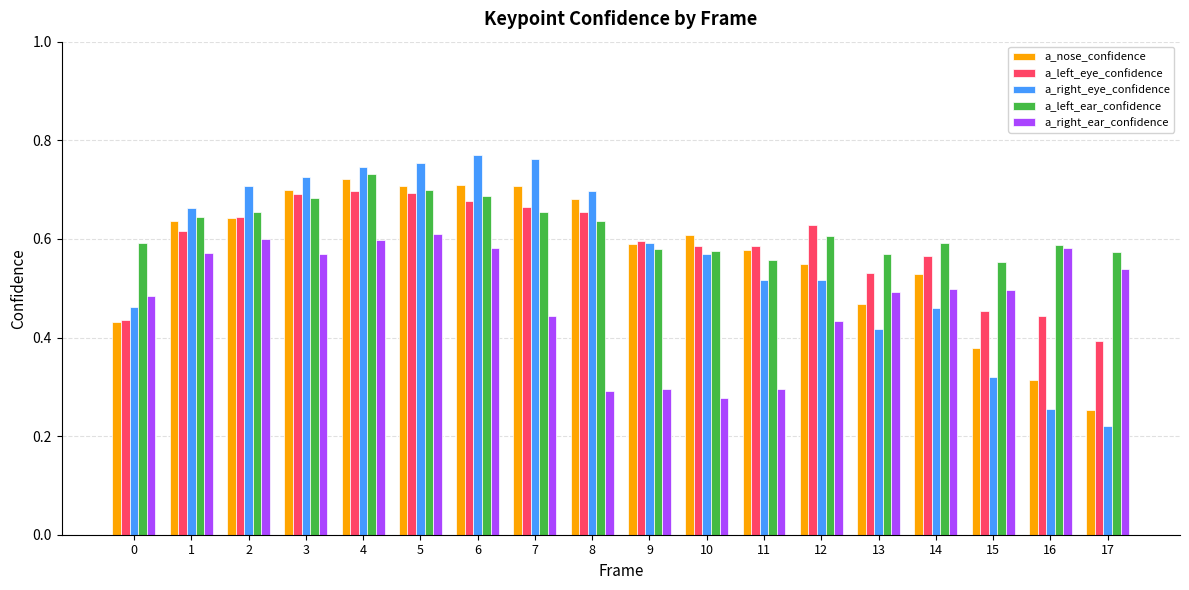

At how many categories does at least one series exceed 0?

18